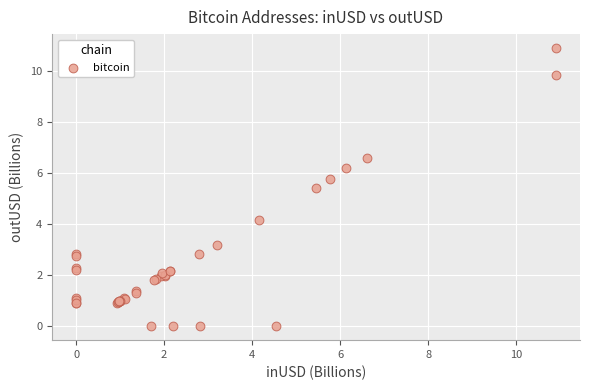

What Y value in the scatter plot is closest to 5?

5.4